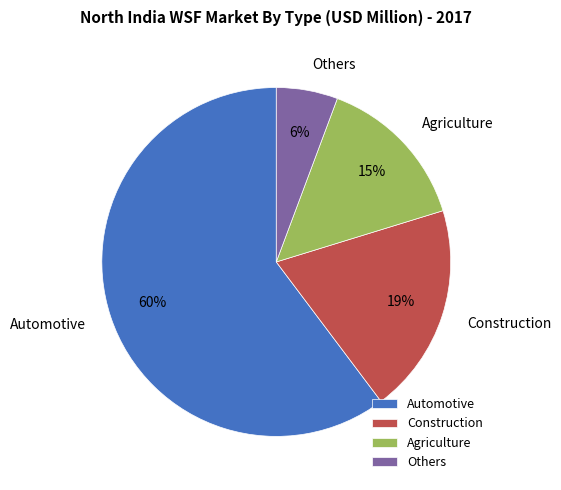

To the nearest percent, what is the average slice percentage?

25%